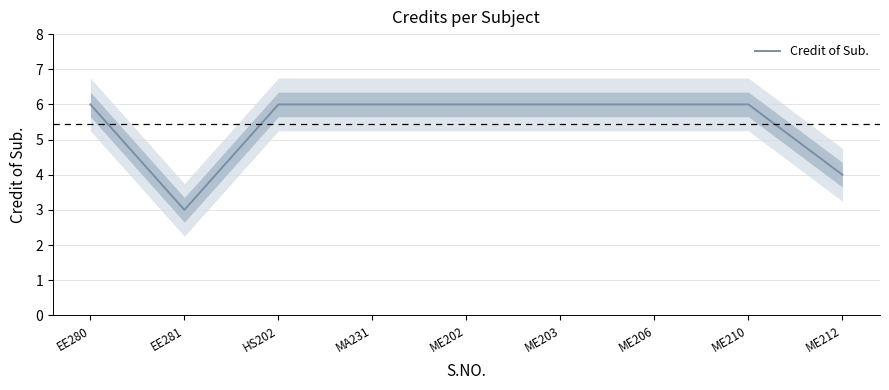

Between ME203 and EE280, which is larger?

ME203